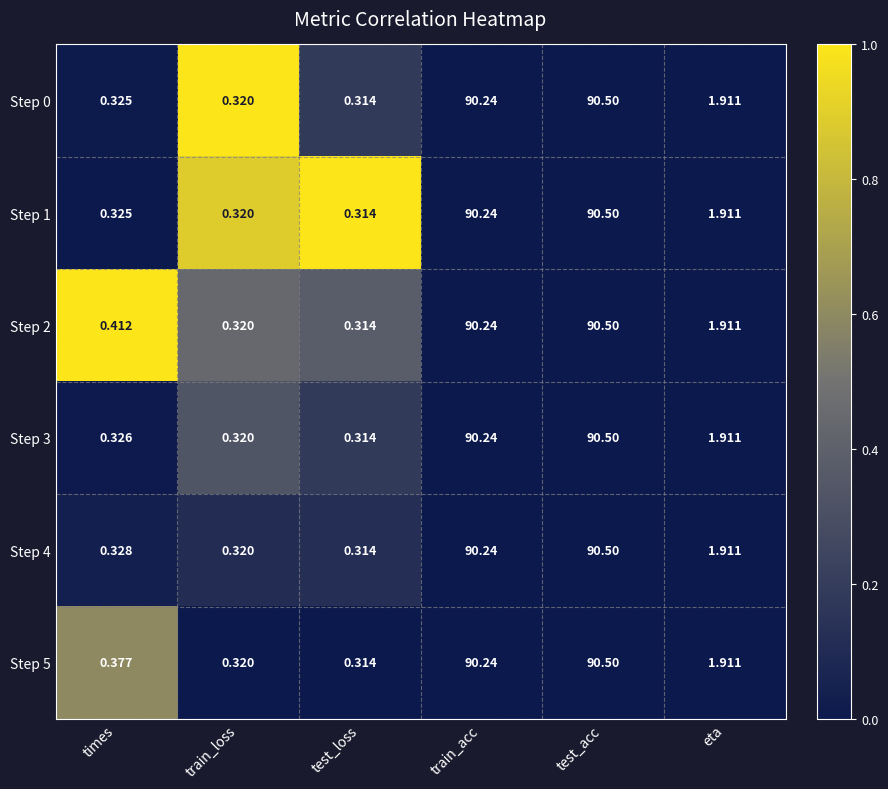

At which label does Step 5 reach its peak?

test_acc